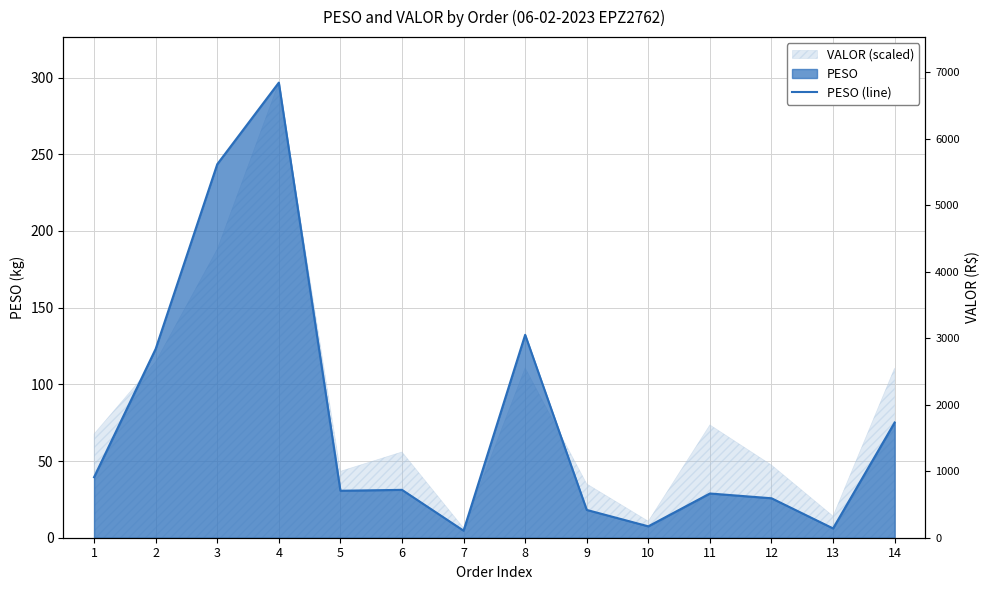

Which has a higher value, 9 or 3?

3